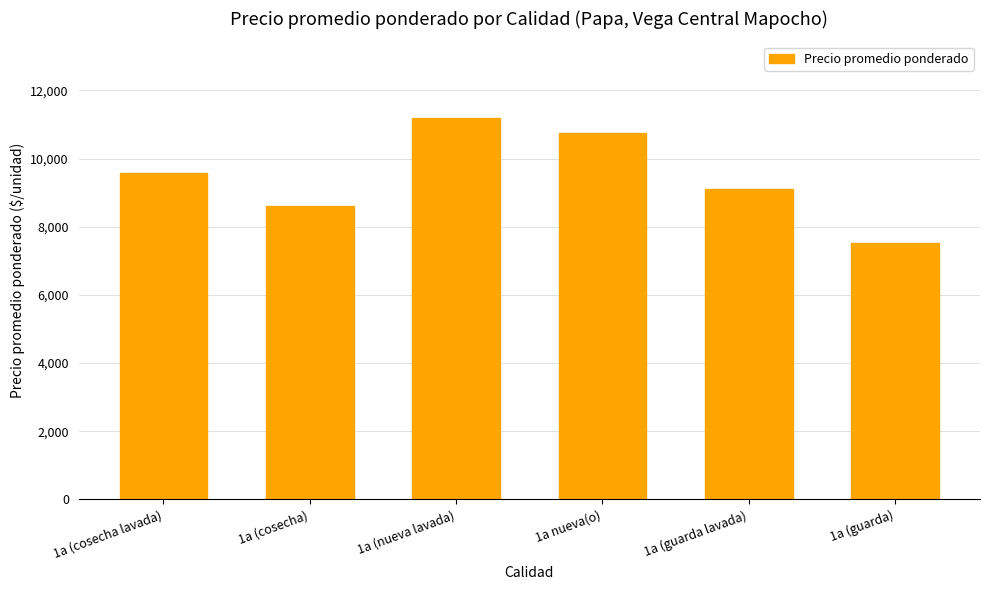

Count the number of categories in the chart.

6